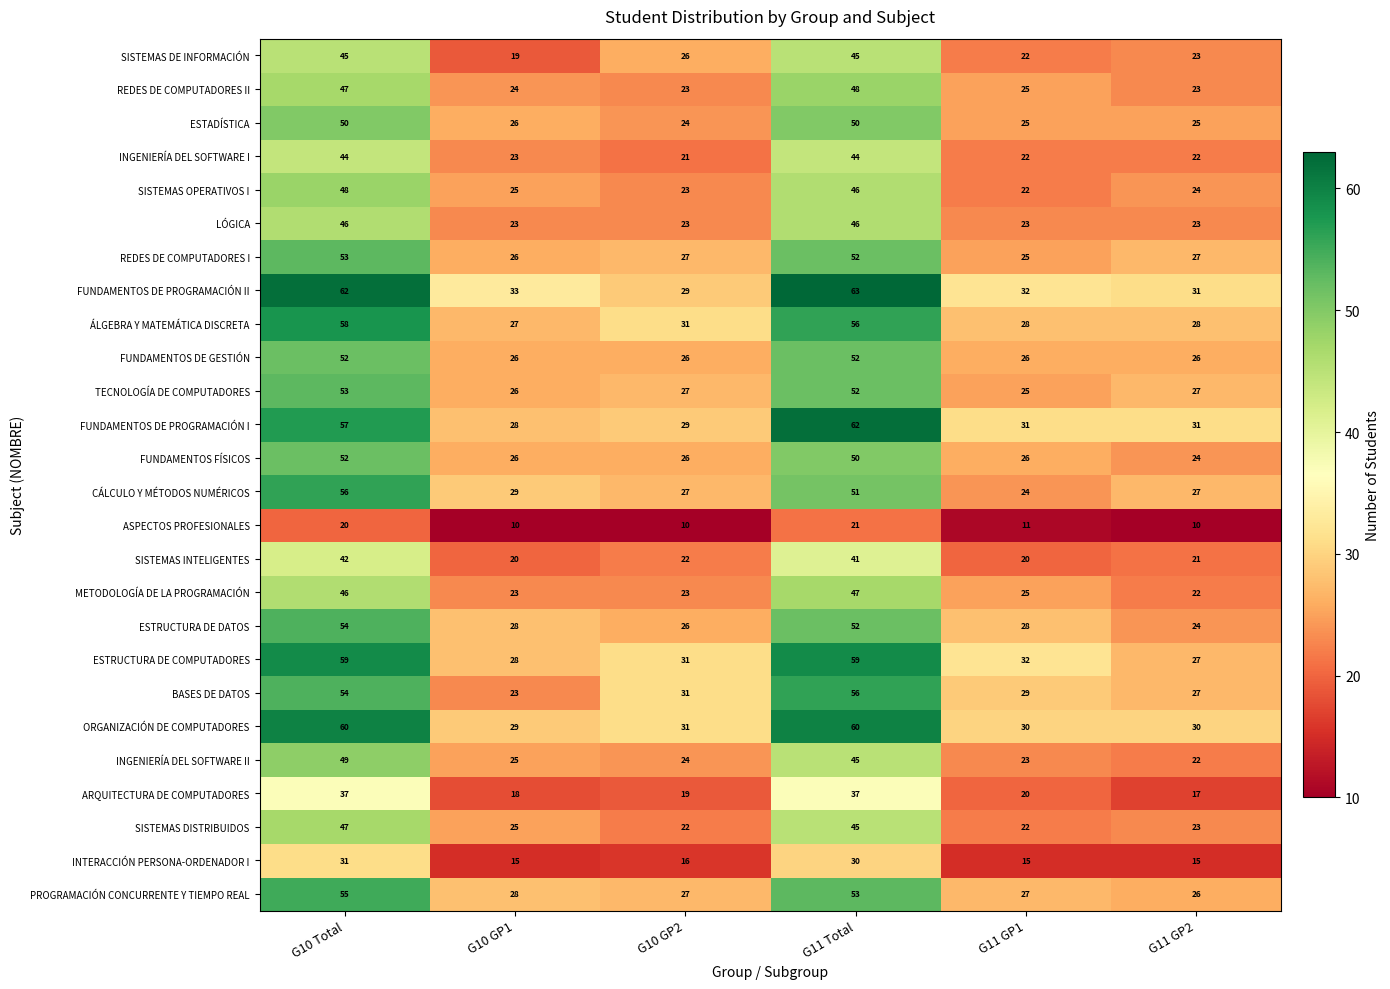

At which label does PROGRAMACIÓN CONCURRENTE Y TIEMPO REAL reach its minimum?

G11 GP2